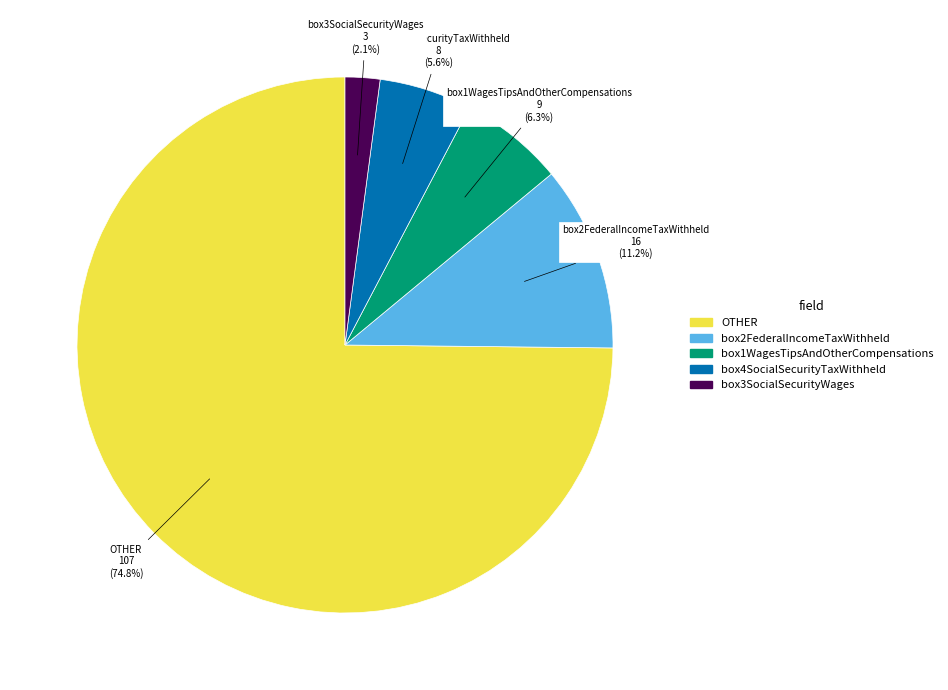

What is the ratio of the value at OTHER to the value at box2FederalIncomeTaxWithheld?

6.7